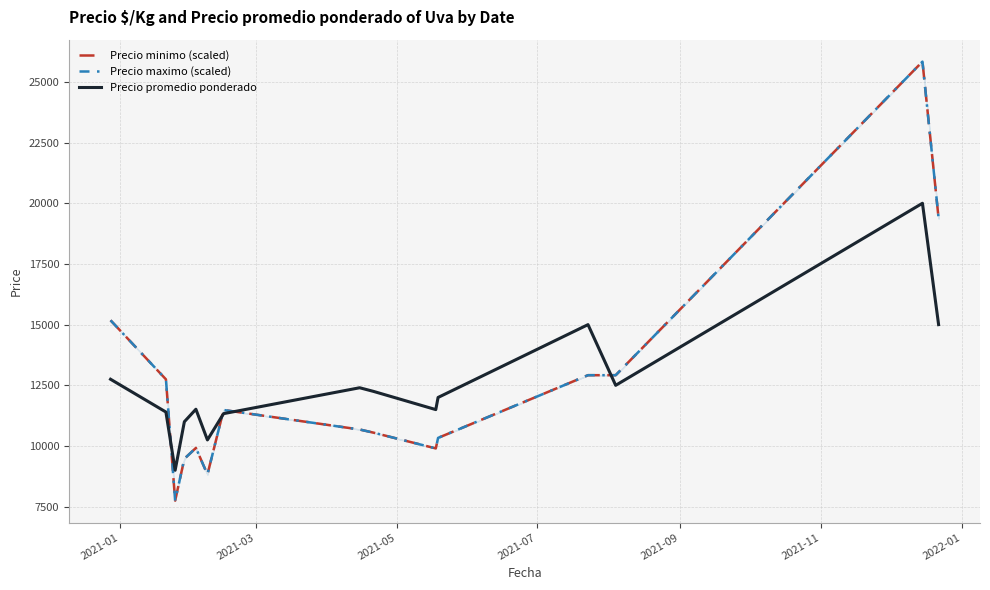

True or false: Precio maximo (scaled) and Precio minimo (scaled) intersect in this chart.

False